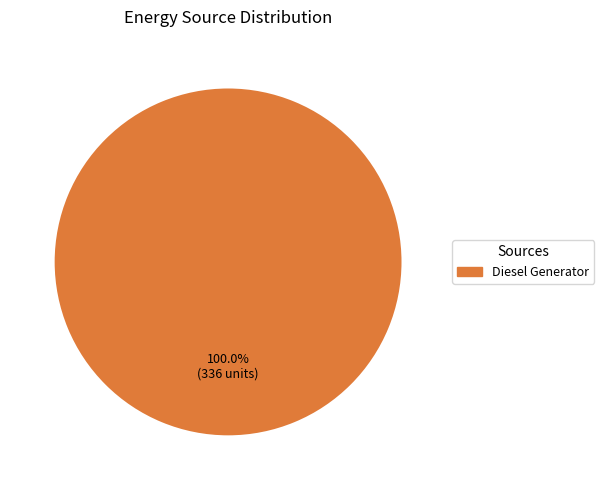

Rank the categories by value from lowest to highest.

Diesel Generator